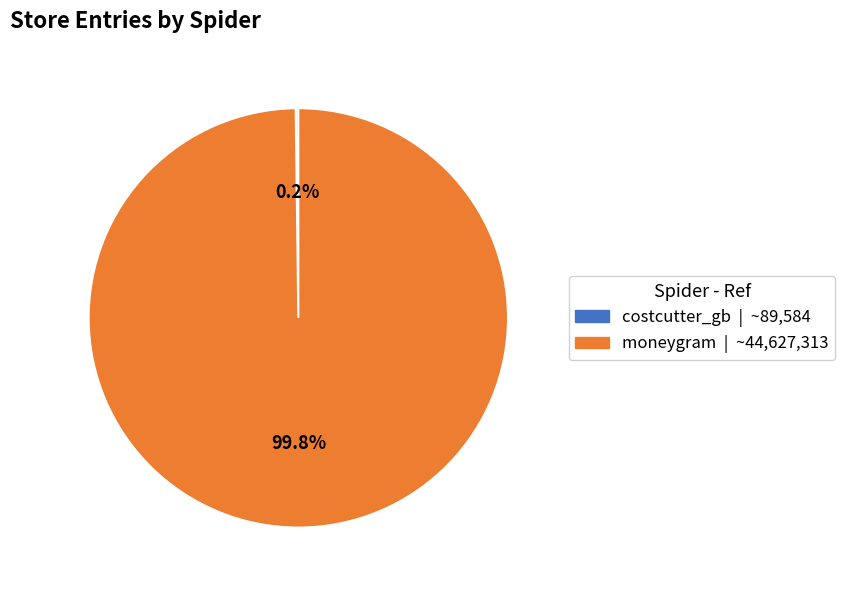

To the nearest percent, what is the difference between the largest and smallest slice percentages?

100%